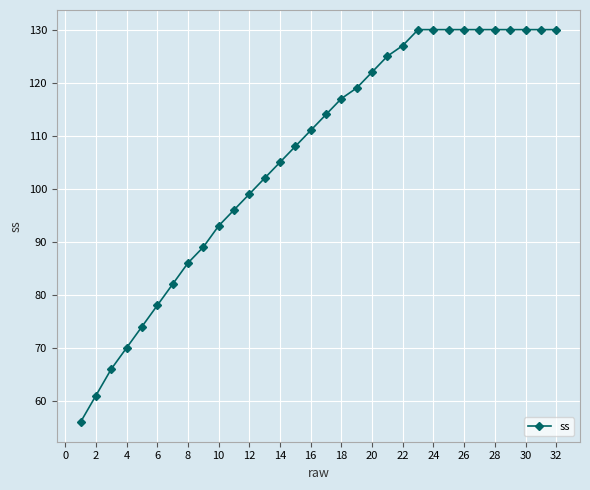

What is the maximum value shown in the chart?

130